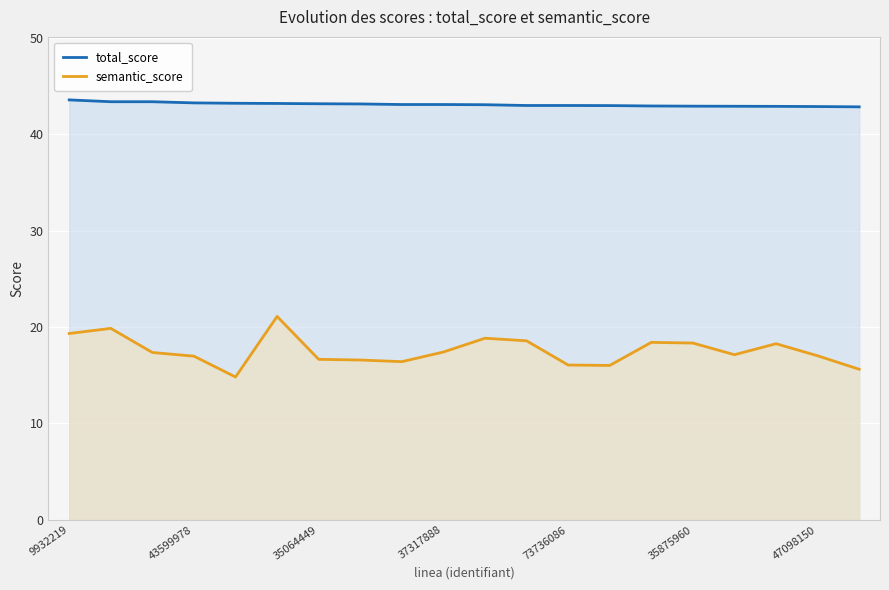

What is the spread (max minus min) of values at 43599978?

26.3